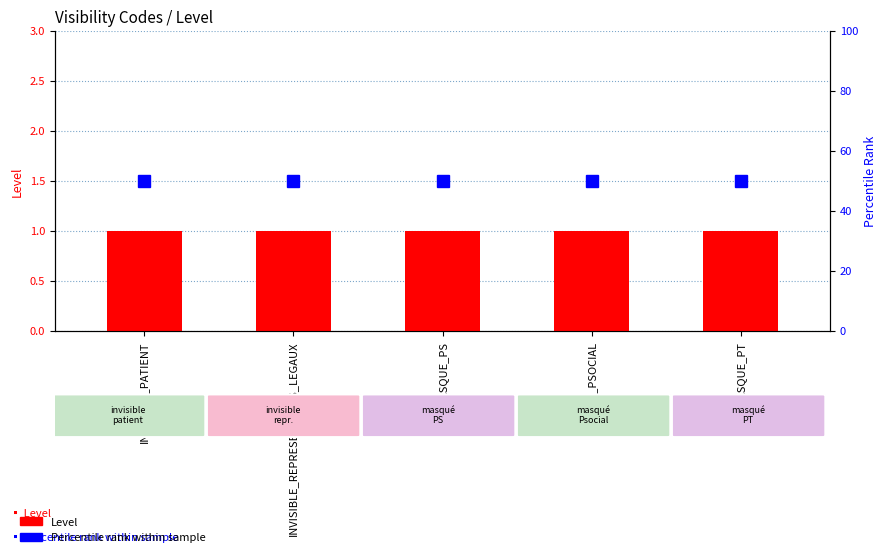

What is the value of the Level bar at the 3rd from the left?

1